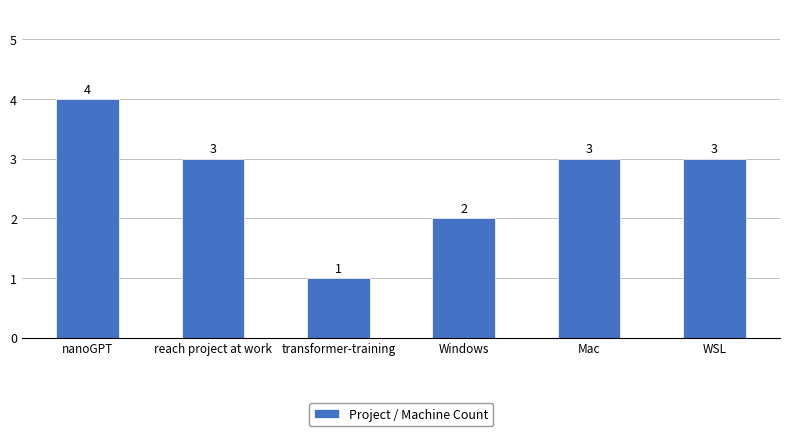

At which label does the data first exceed 3?

nanoGPT